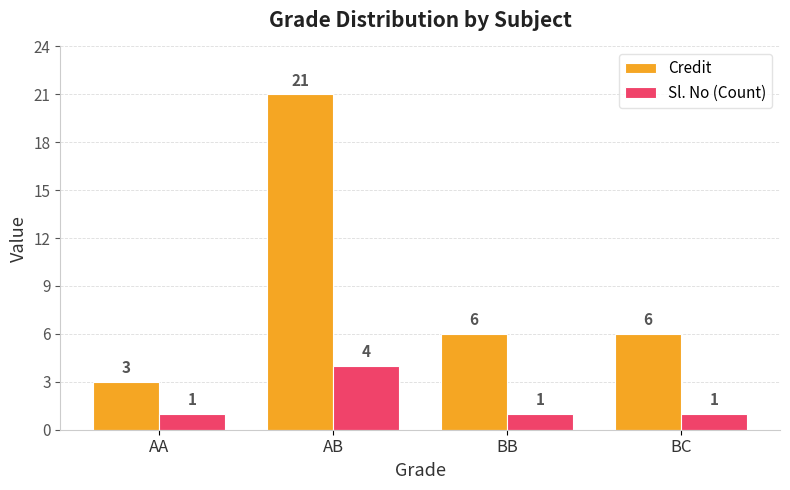

At which label does Credit reach its peak?

AB